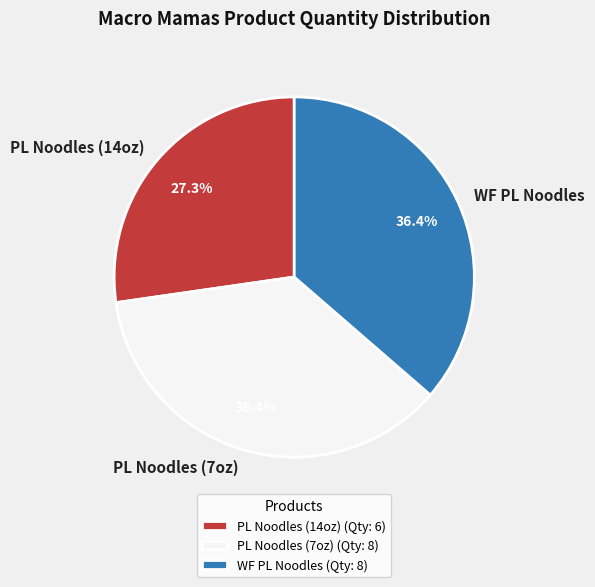

What is the ratio of the value at PL Noodles (7oz) to the value at WF PL Noodles?

1.0